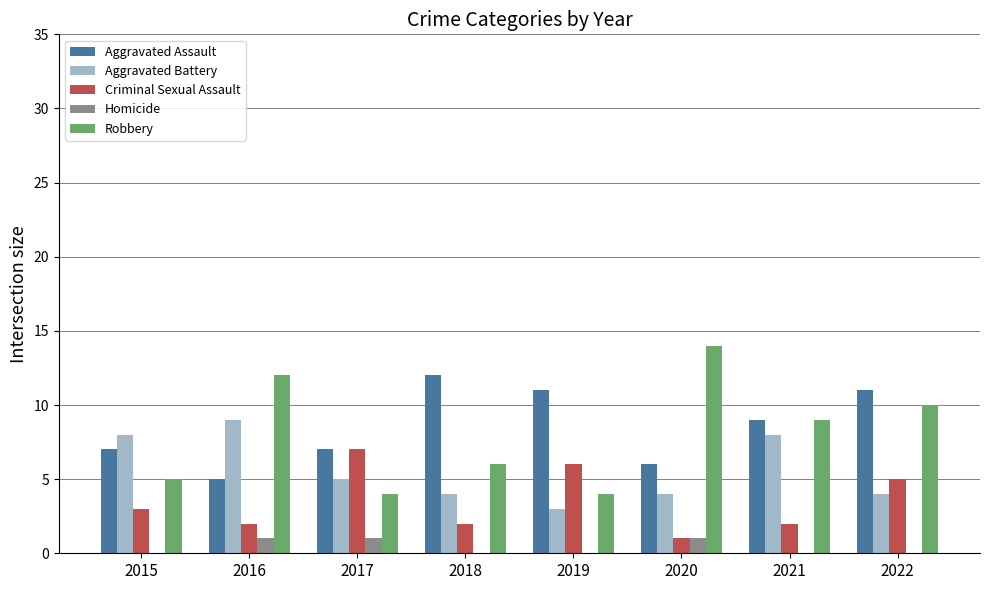

Is the value of Aggravated Battery at 2019 greater than the value of Robbery at 2022?

No